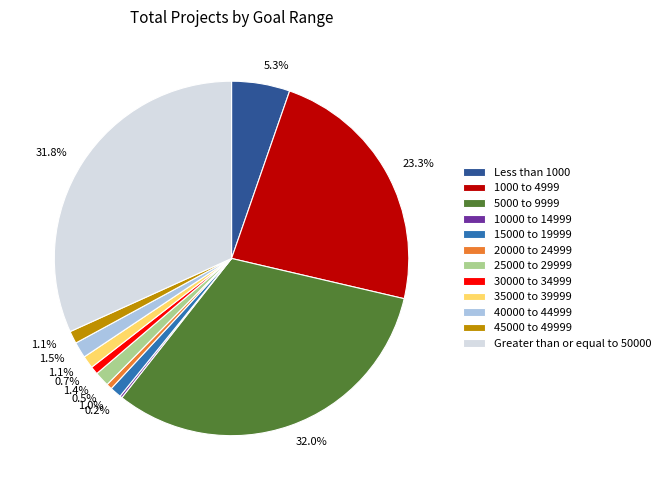

To the nearest percent, what is the difference between the largest and smallest slice percentages?

32%